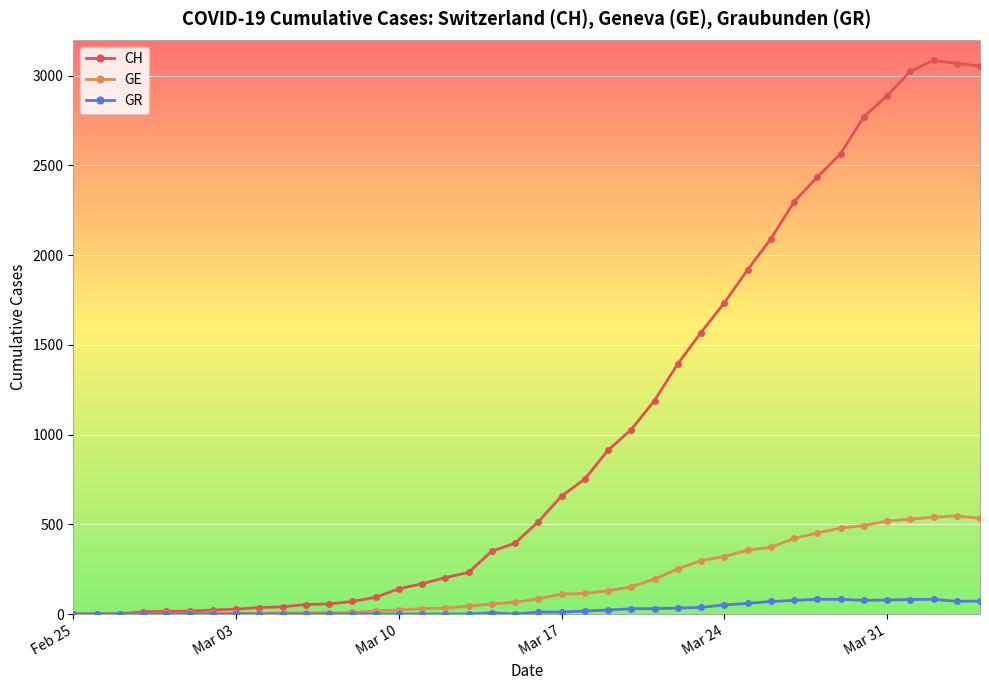

What is the maximum value for GE?

547